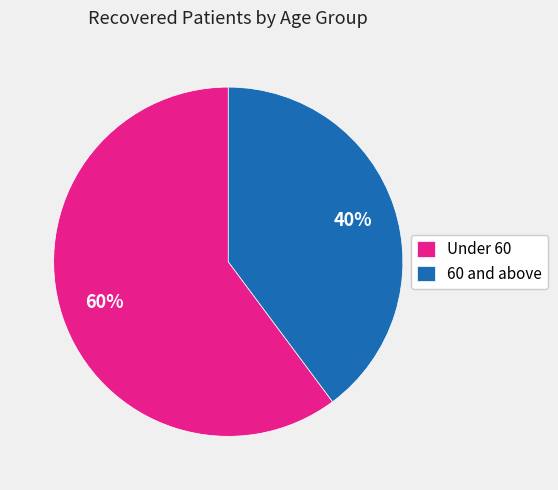

To the nearest percent, what is the difference between the 60 and above and Under 60 slice percentages?

20%